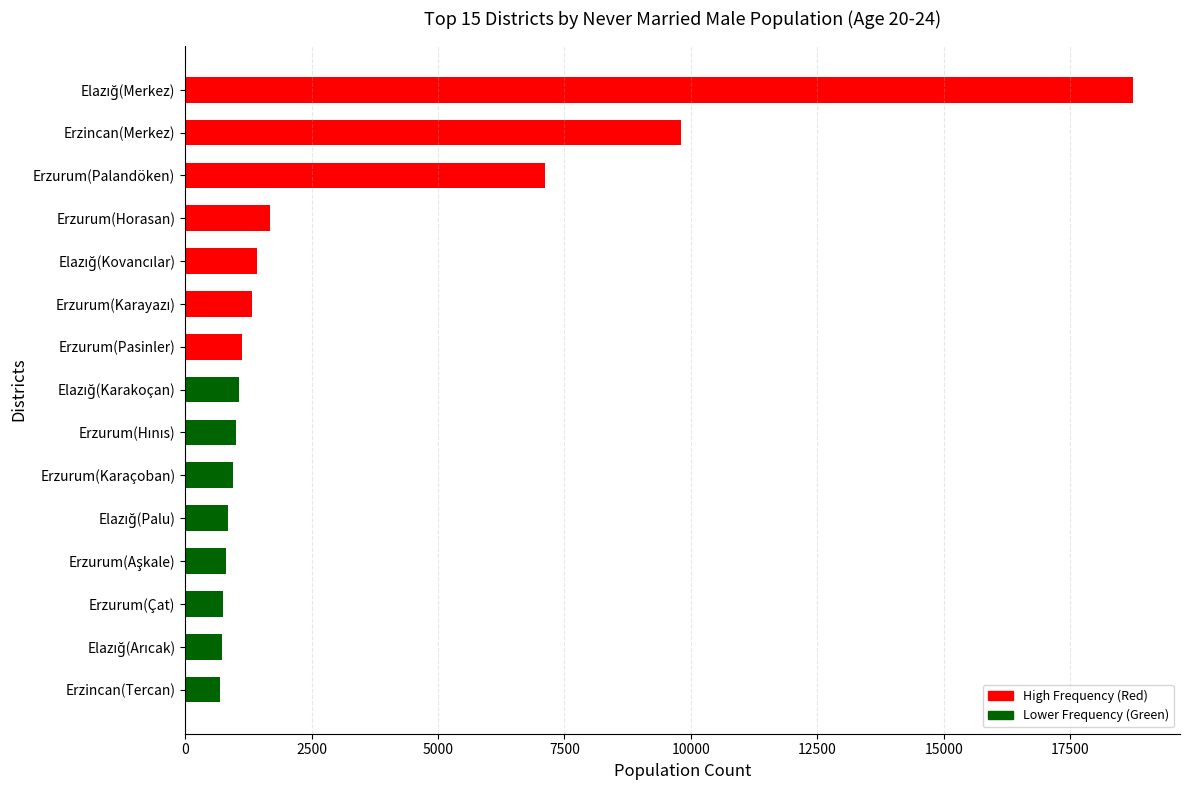

What is the difference between the second highest and minimum values?

9108